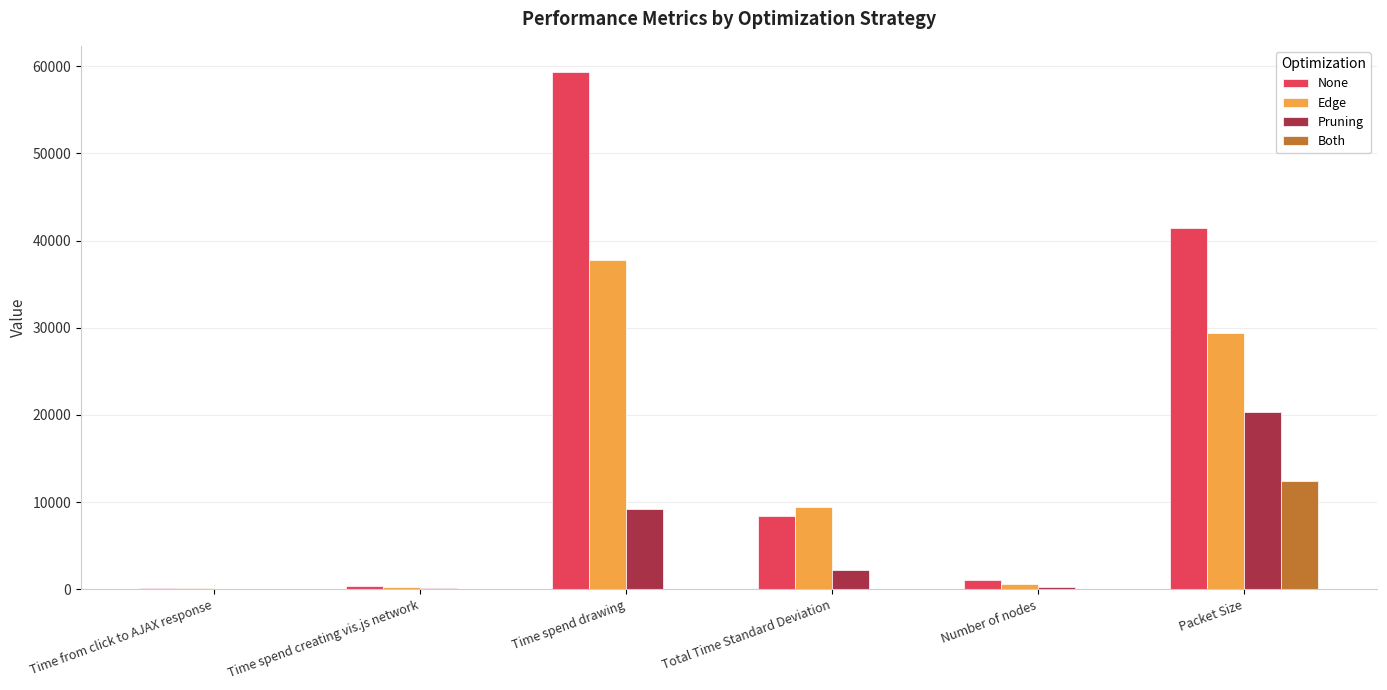

What is the maximum value shown in the chart?

59370.8